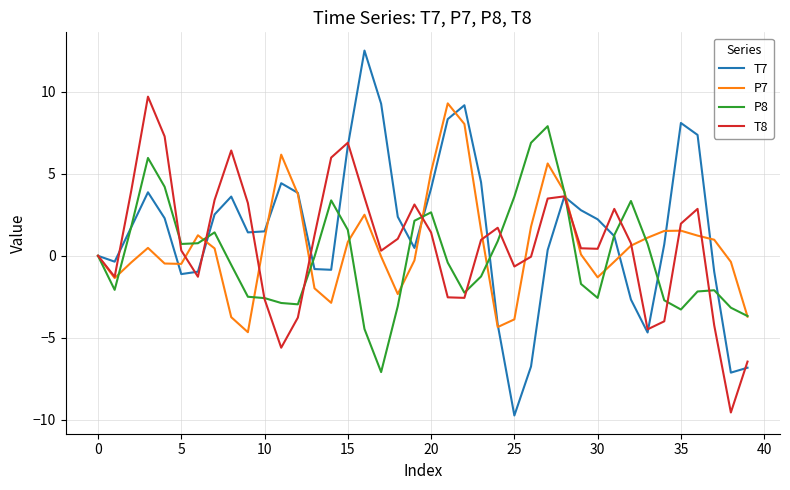

Which series has the largest range (max minus min)?

T7